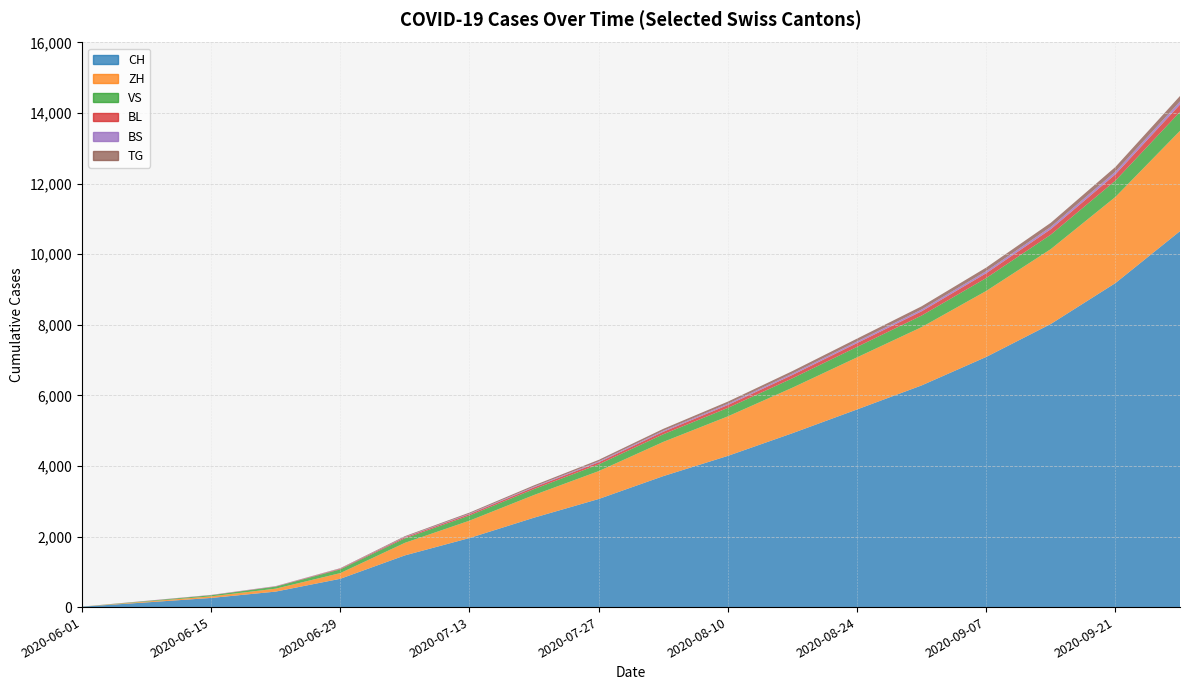

Reading left to right, what are all the values shown in this chart?

CH: 12	133	259	439	802	1465	1957	2534	3063	3711	4285	4928	5601	6282	7089	8023	9182	10654
ZH: 0	23	45	83	161	356	492	643	790	970	1120	1290	1476	1652	1870	2122	2441	2843
VS: 1	15	32	58	105	127	147	168	191	216	240	266	297	328	366	410	463	538
BL: 1	3	4	7	17	29	38	49	59	71	82	95	108	121	137	155	178	207
BS: 0	4	5	7	7	12	16	21	25	30	35	40	46	51	58	66	76	88
TG: 0	1	1	2	11	21	28	36	44	53	61	70	80	90	102	115	133	154